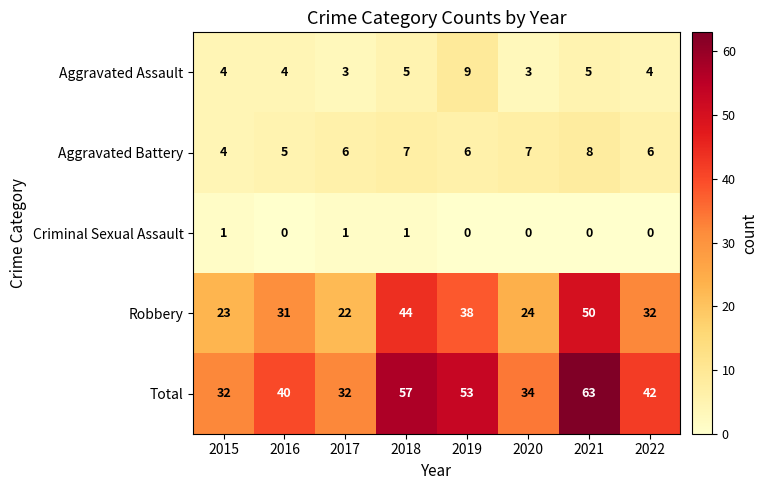

Is the value of Total at 2016 greater than the value of Criminal Sexual Assault at 2021?

Yes